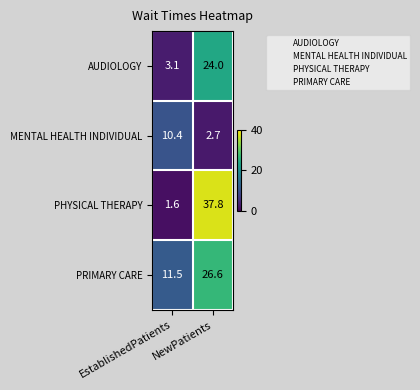

Which series has the widest spread of values?

PHYSICAL THERAPY